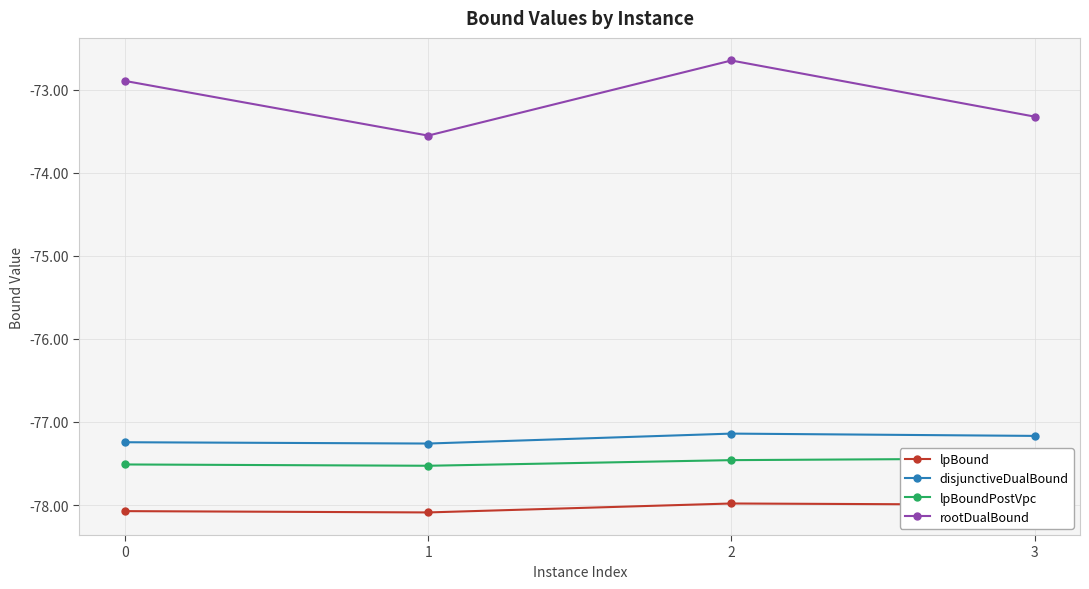

What is the smallest value displayed?

-78.1